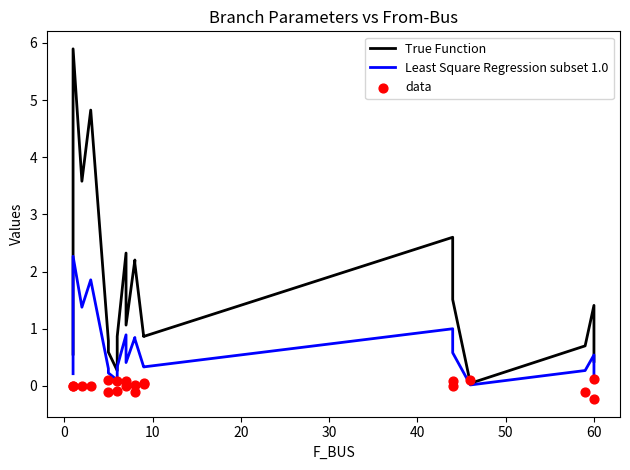

Which series has the largest total across all categories?

True Function